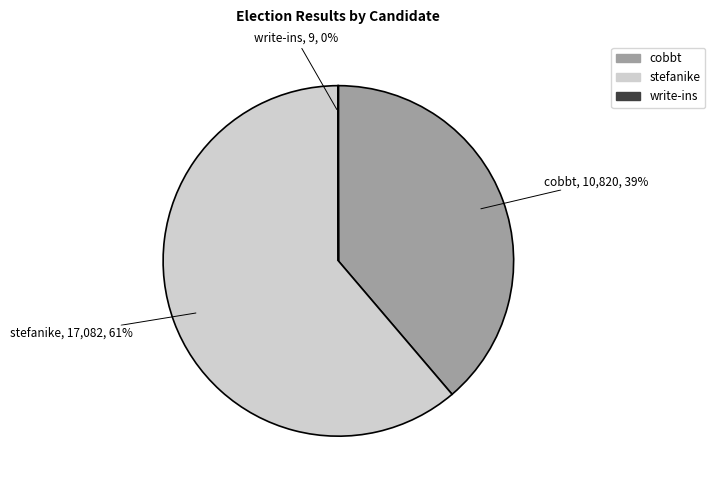

What percentage is the cobbt slice, to the nearest percent?

39%